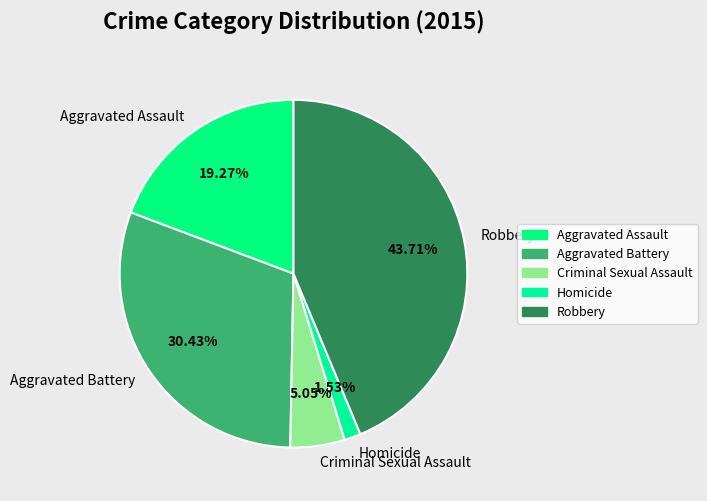

How many slices are in this pie chart?

5